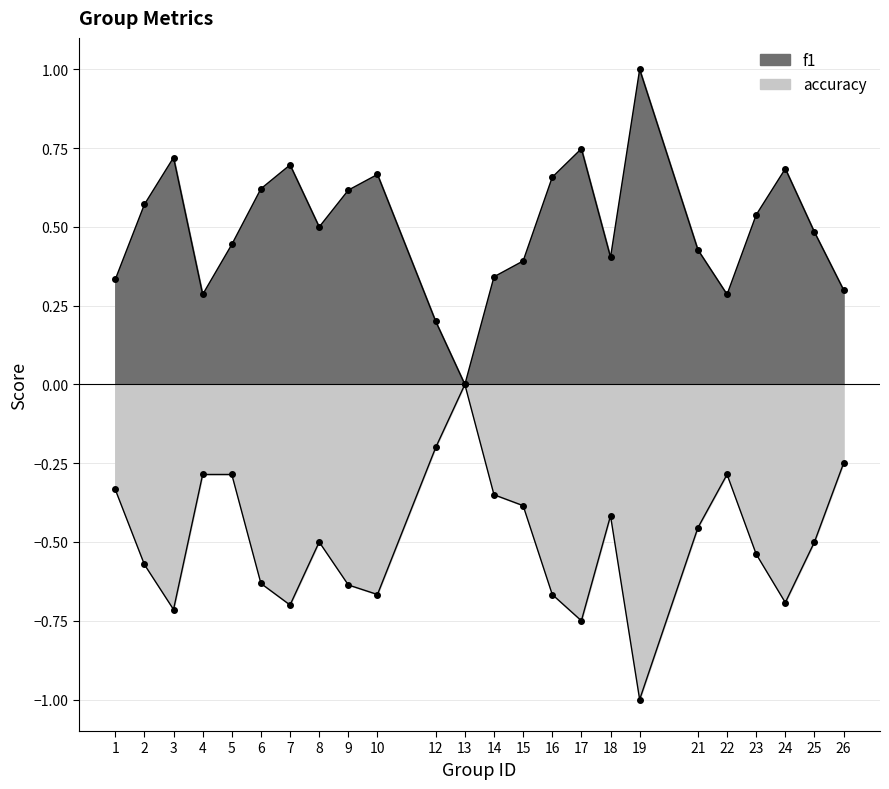

What is the difference between the highest and lowest values at 17?

1.5